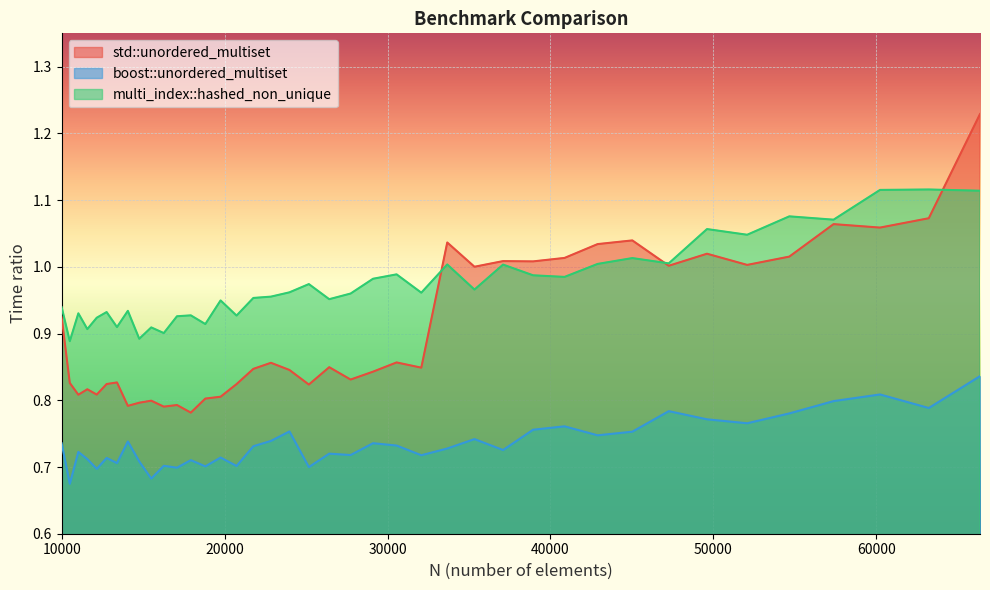

List the series in order of their overall mean, highest first.

multi_index::hashed_non_unique, std::unordered_multiset, boost::unordered_multiset